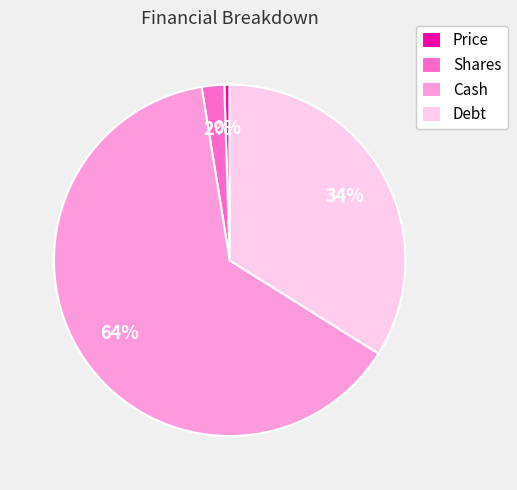

How many slices are in this pie chart?

4